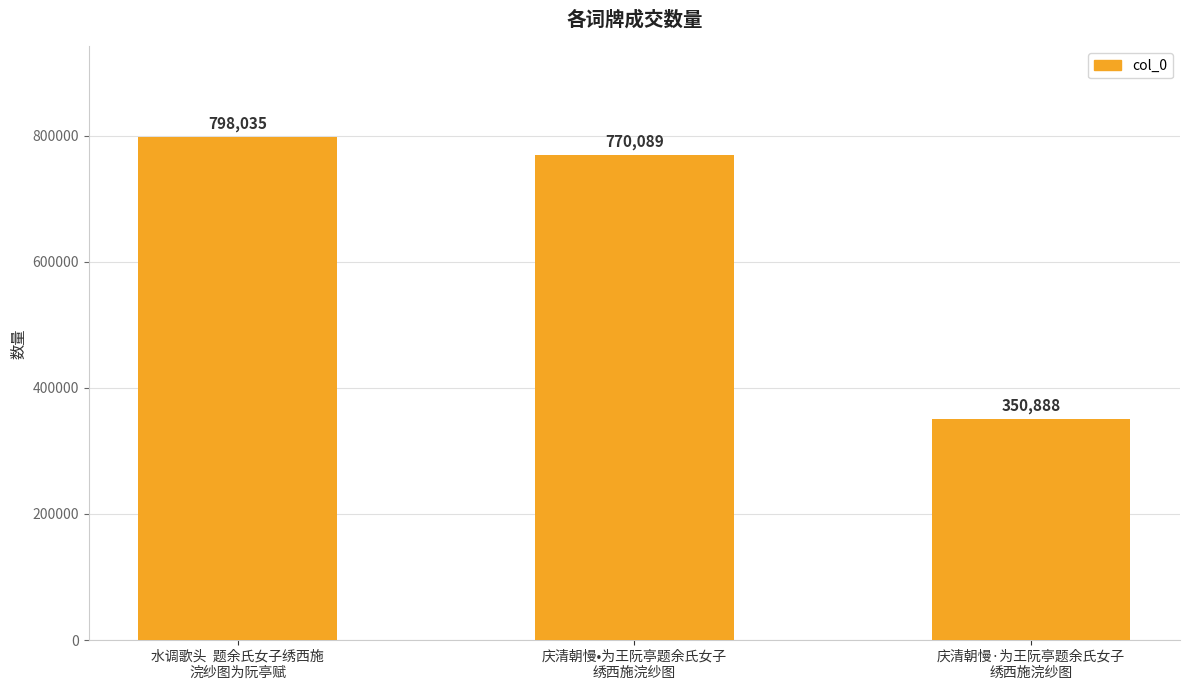

At which label is the value closest to 574461?

庆清朝慢•为王阮亭题余氏女子
绣西施浣纱图